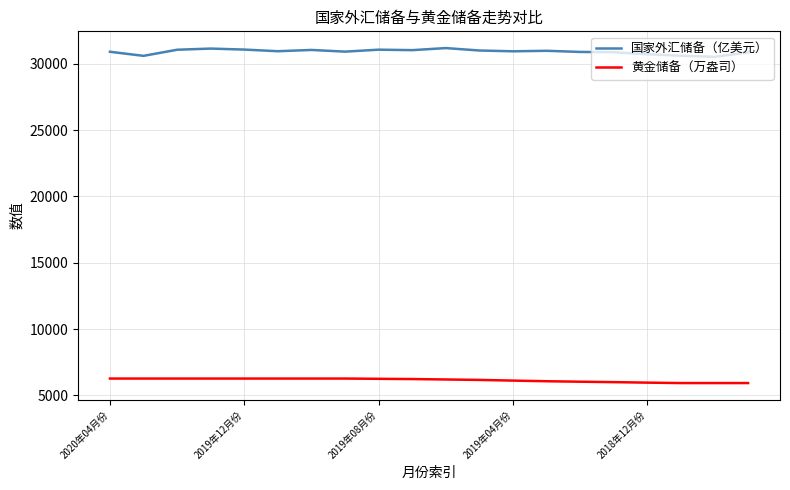

What is the smallest value displayed?

5924.0